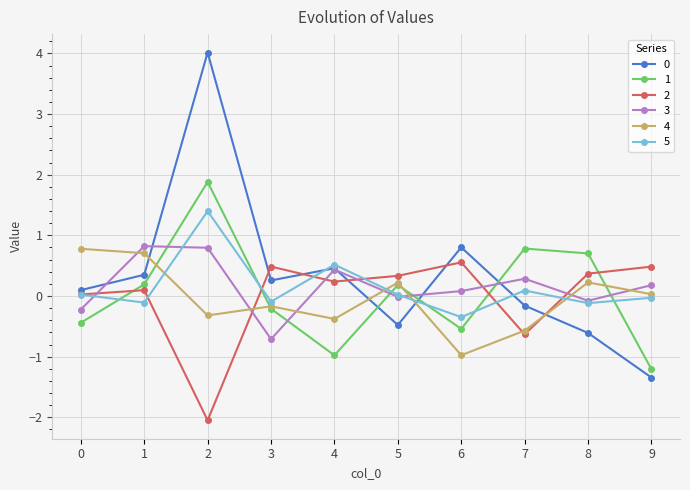

How many interior local valleys does the 3 series have?

3